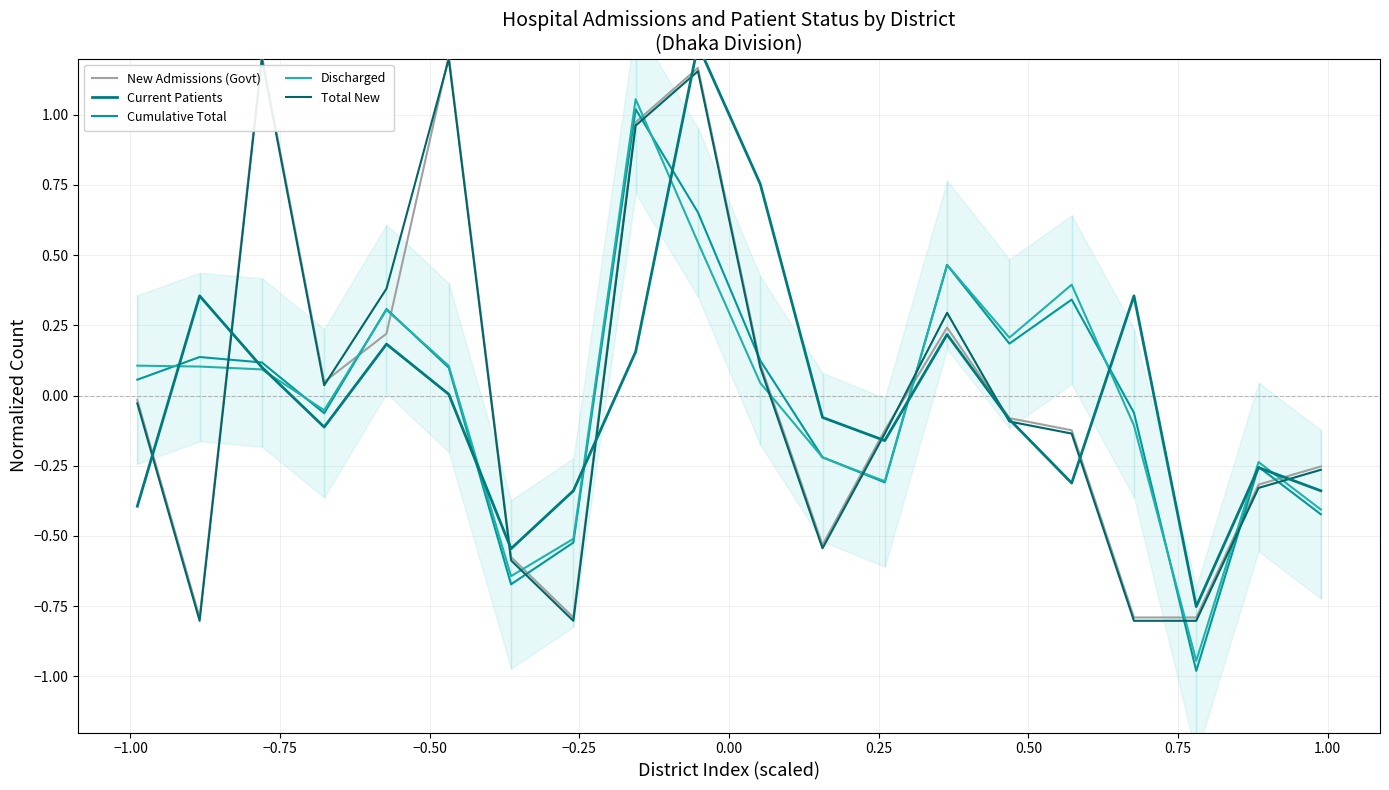

What is the minimum value for Total New?

-0.8